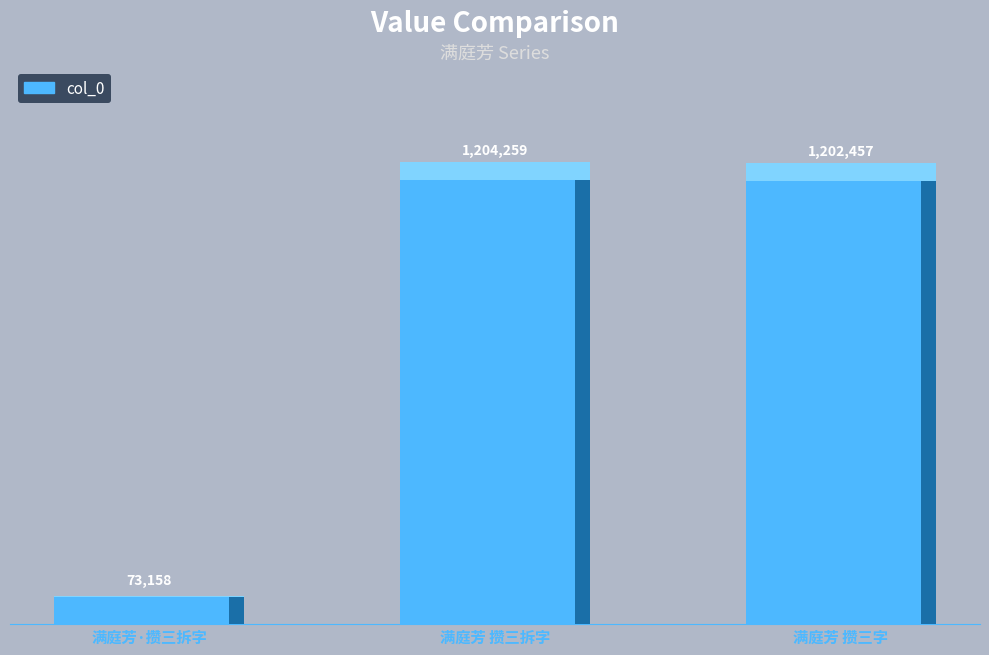

List the labels in order of value, smallest first.

满庭芳·攒三拆字, 满庭芳 攒三字, 满庭芳 攒三拆字